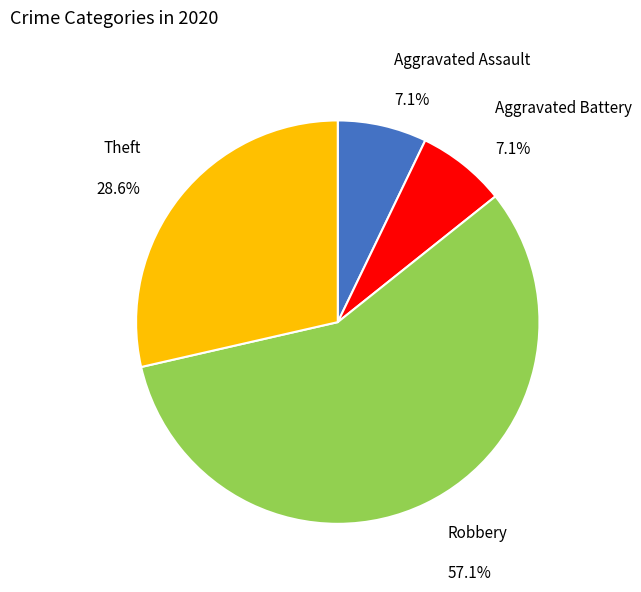

What is the ratio of the value at Theft to the value at Aggravated Battery?

4.0